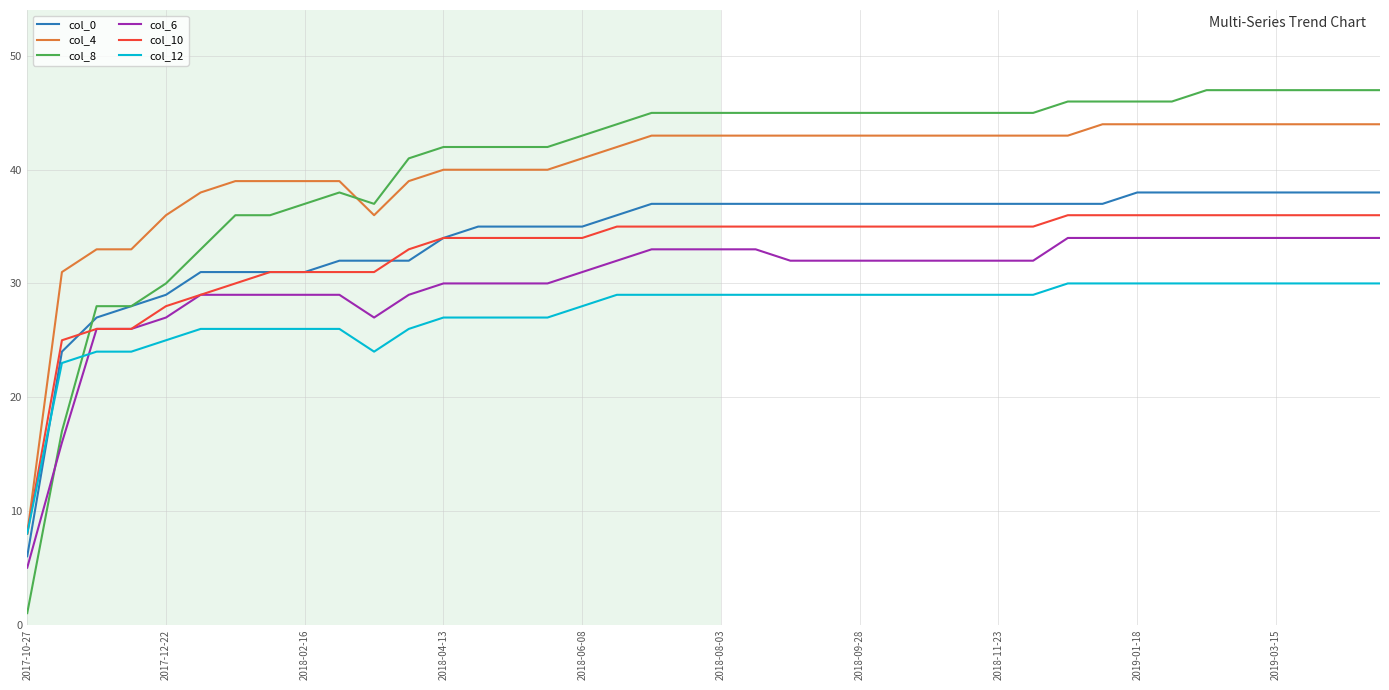

Which series has the largest range (max minus min)?

col_8